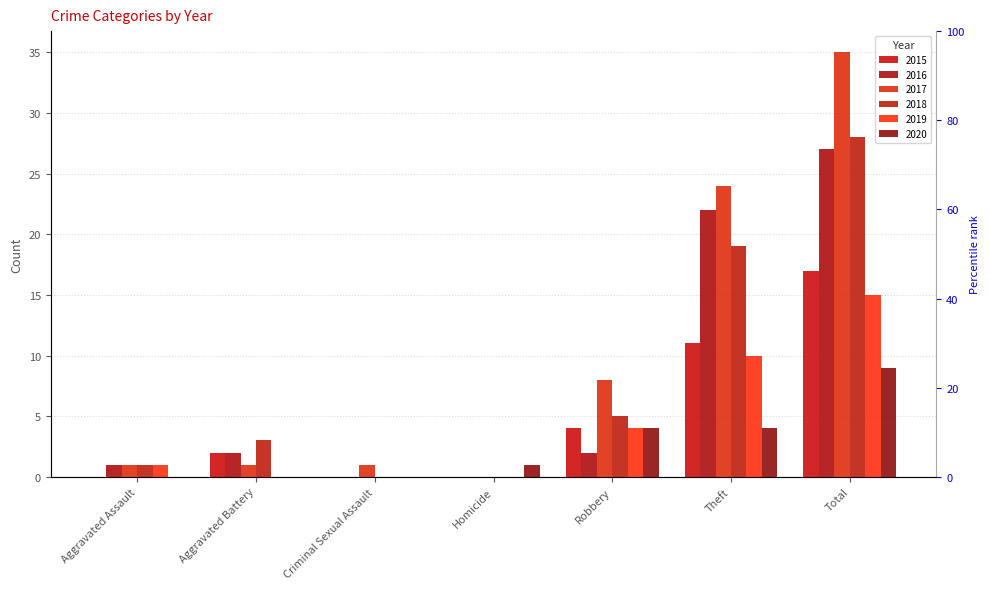

What is the label of the 7th bar from the left?

Total